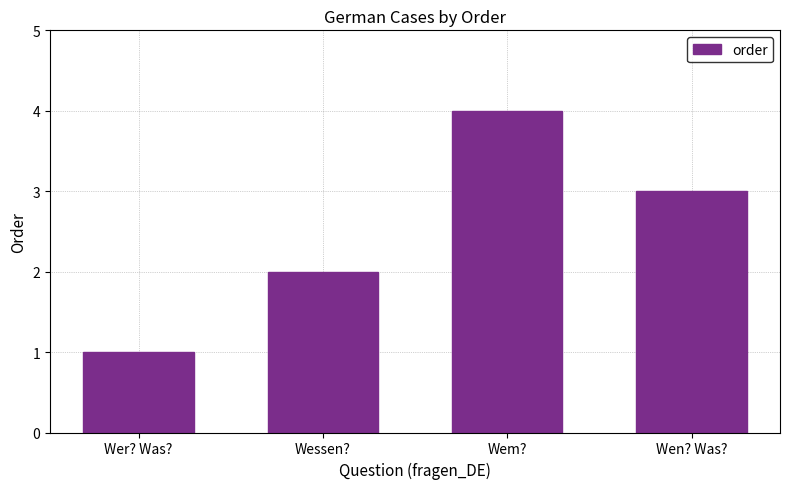

The value at Wessen? is 1. True or false?

False